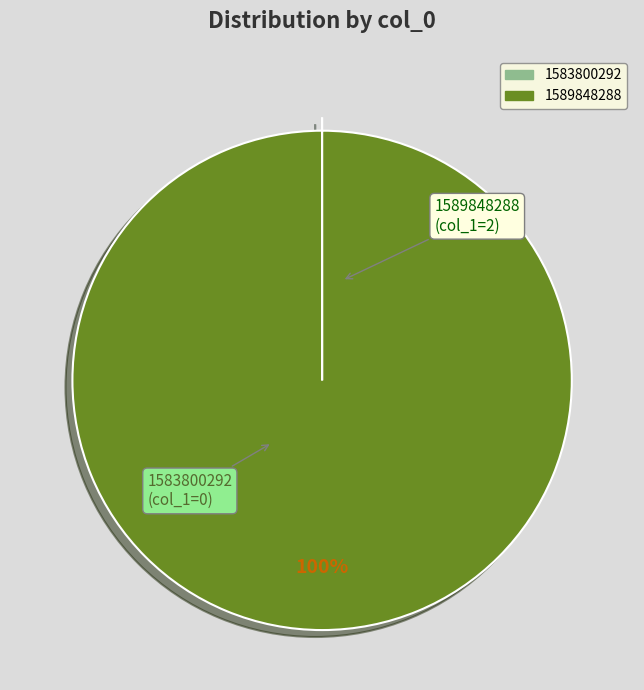

To the nearest percent, what is the difference between the largest and smallest slice percentages?

100%